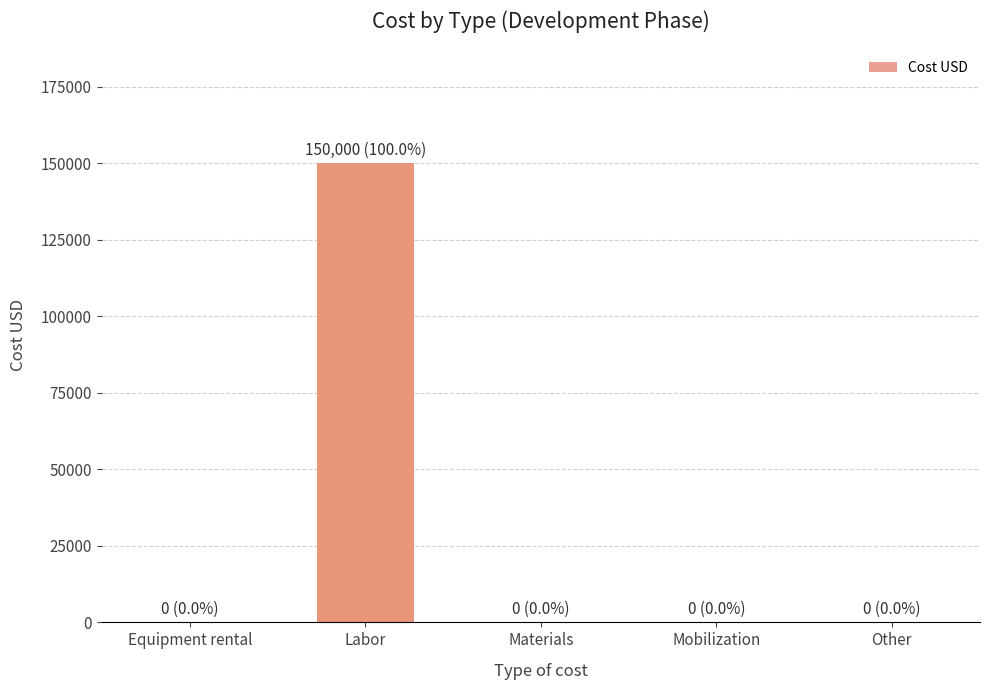

What is the average value?

30000